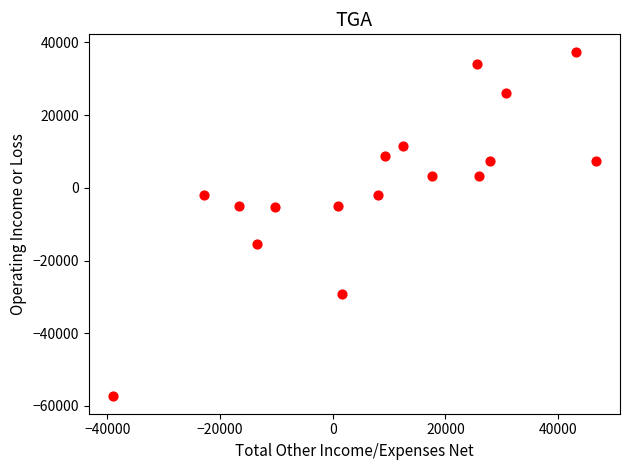

What is the range of Y values (max minus min)?

94900